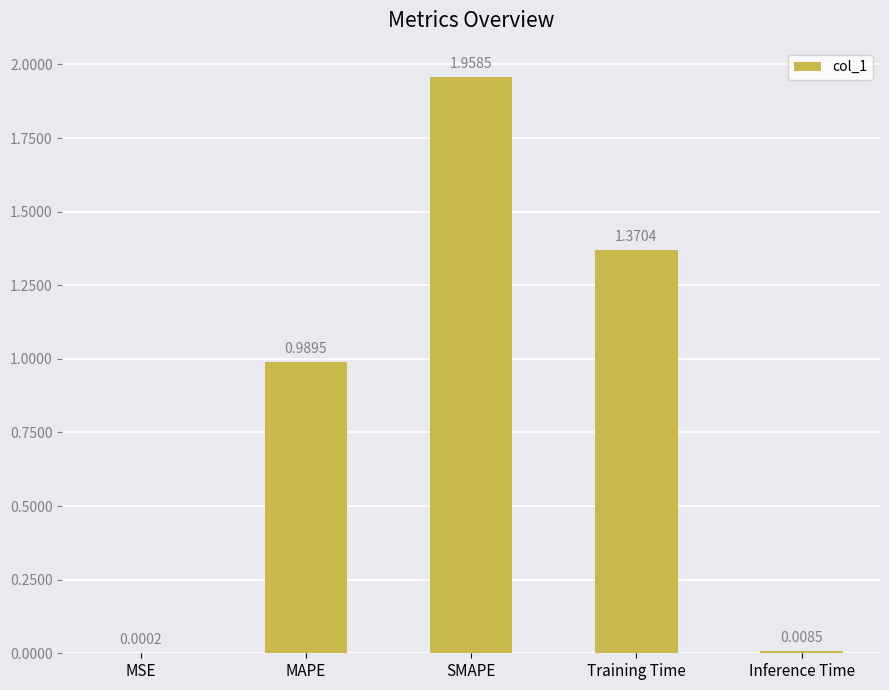

What is the sum of all values?

4.3